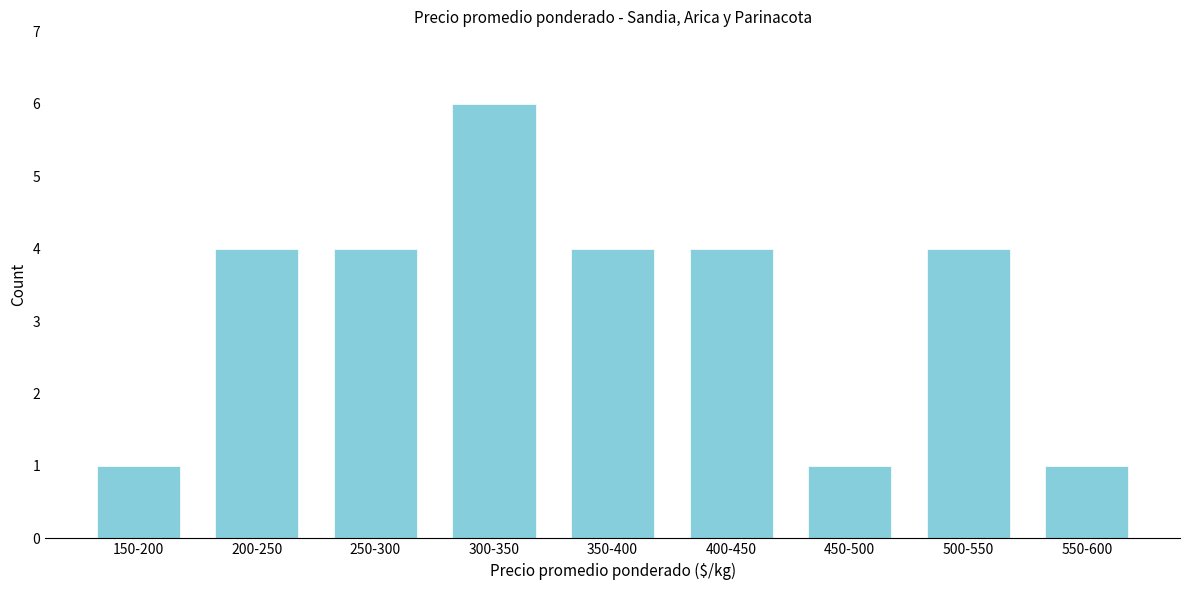

Reading right to left, list all the values displayed in this chart.

1	4	1	4	4	6	4	4	1